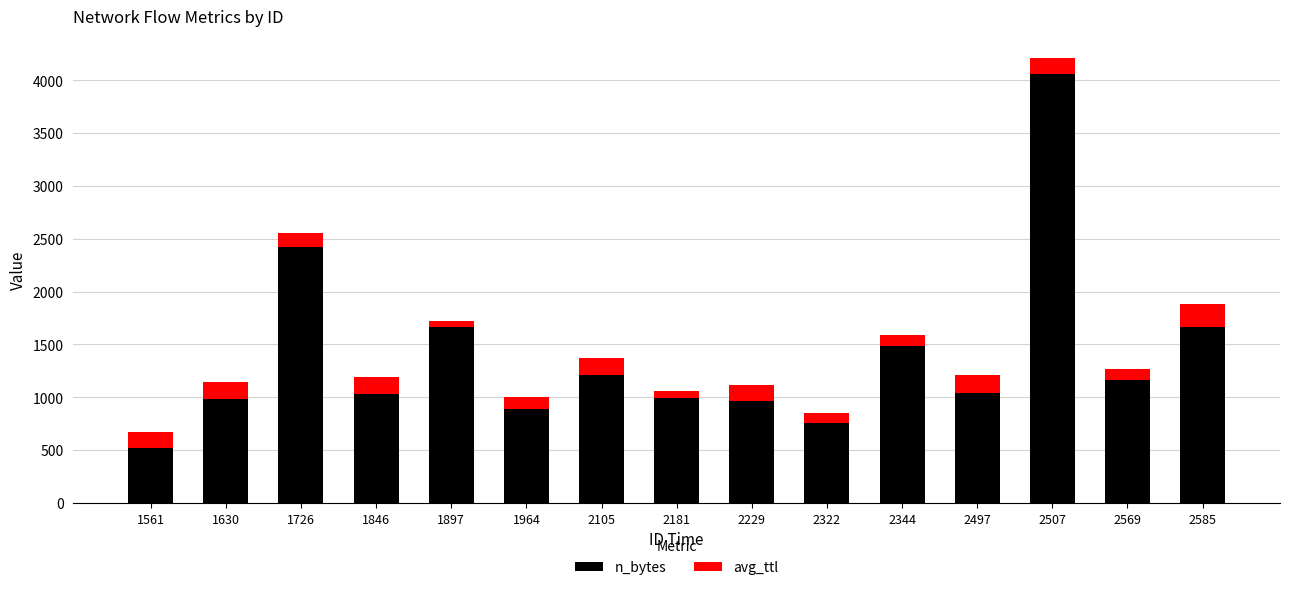

What is the maximum value for n_bytes?

4059.0